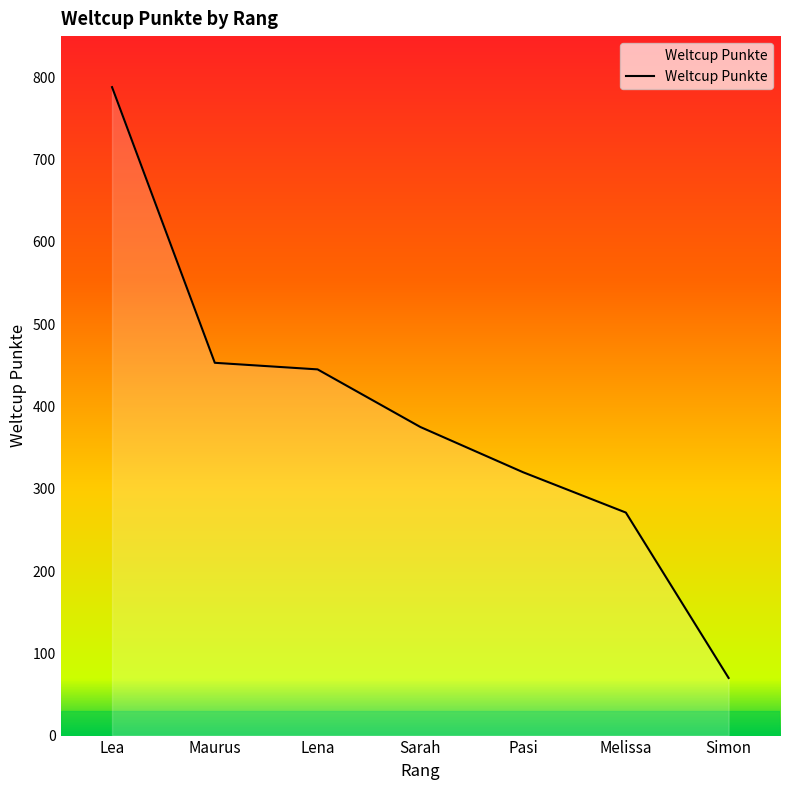

Reading left to right, what are all the values shown in this chart?

Lea=788	Maurus=453	Lena=445	Sarah=375	Pasi=320	Melissa=271	Simon=70